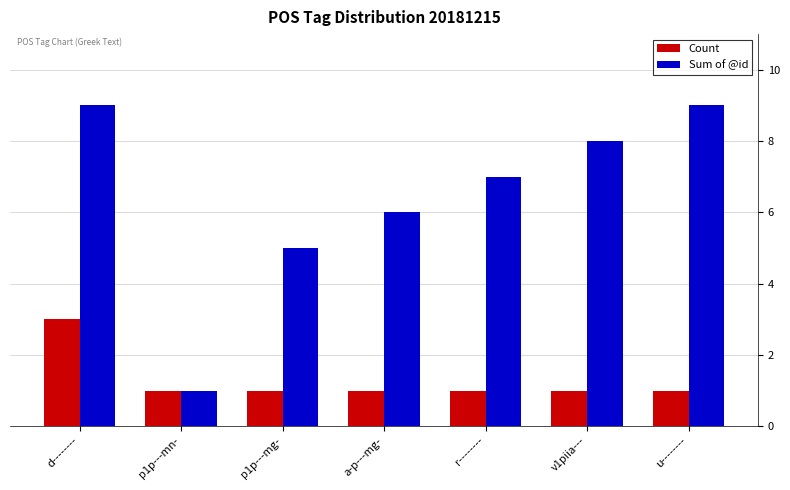

The value of Sum of @id at a-p---mg- is 6. True or false?

True